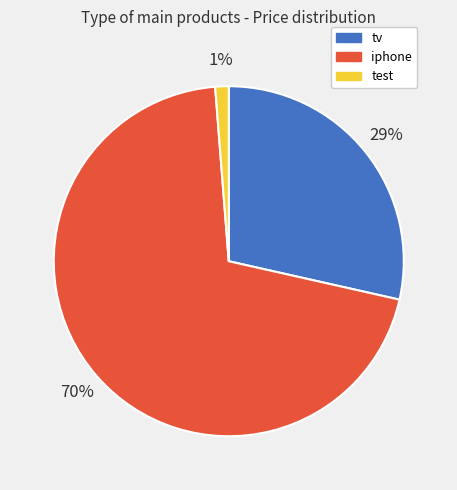

Is it true that iphone is 57% of the pie?

False